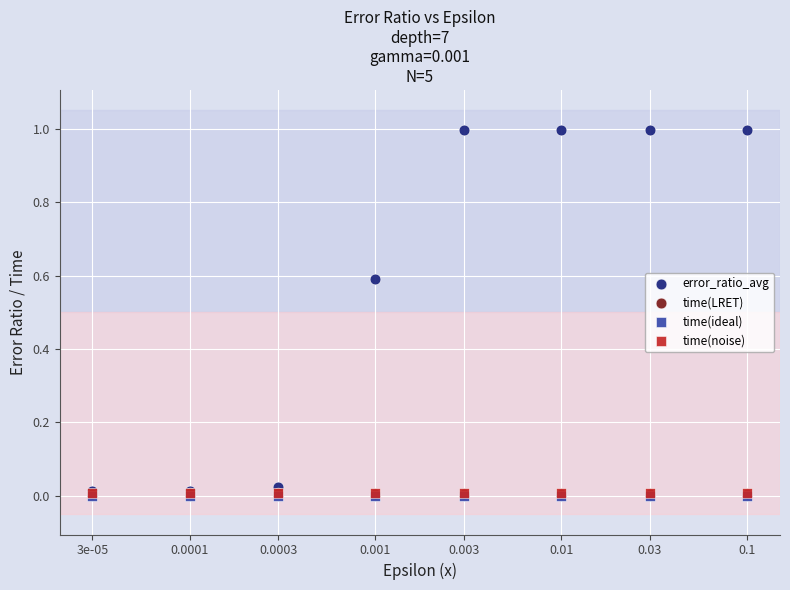

Which series reaches the maximum Y coordinate?

error_ratio_avg